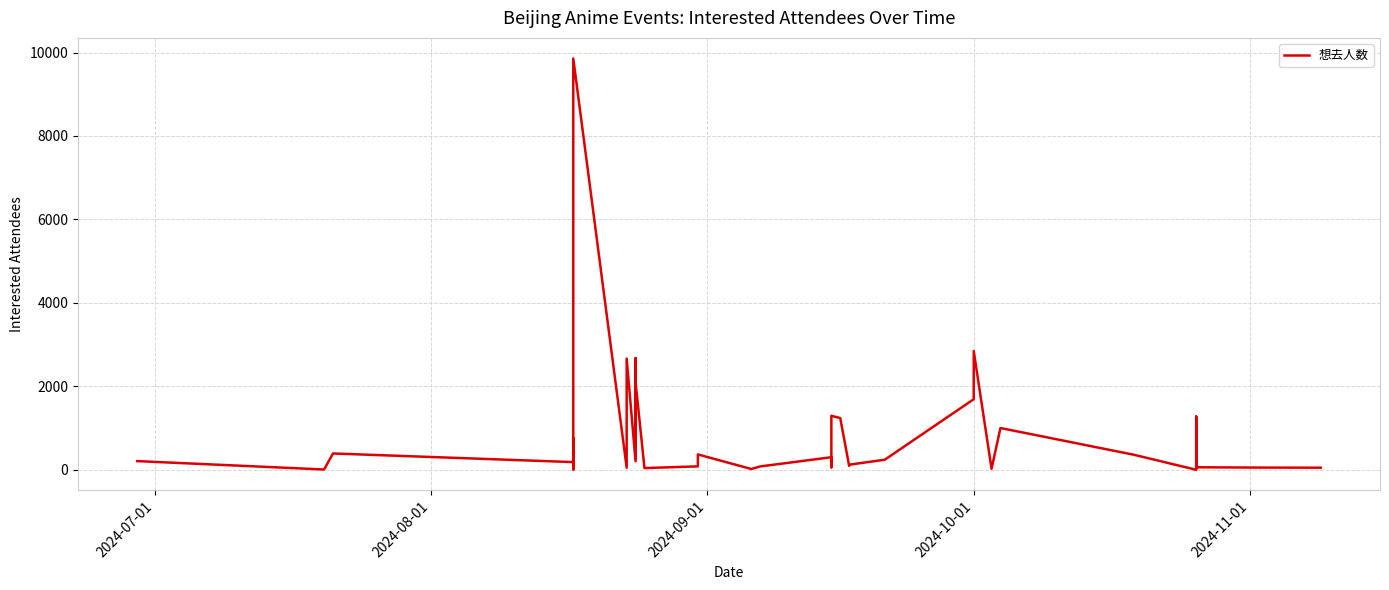

Does the chart have visible grid lines?

Yes